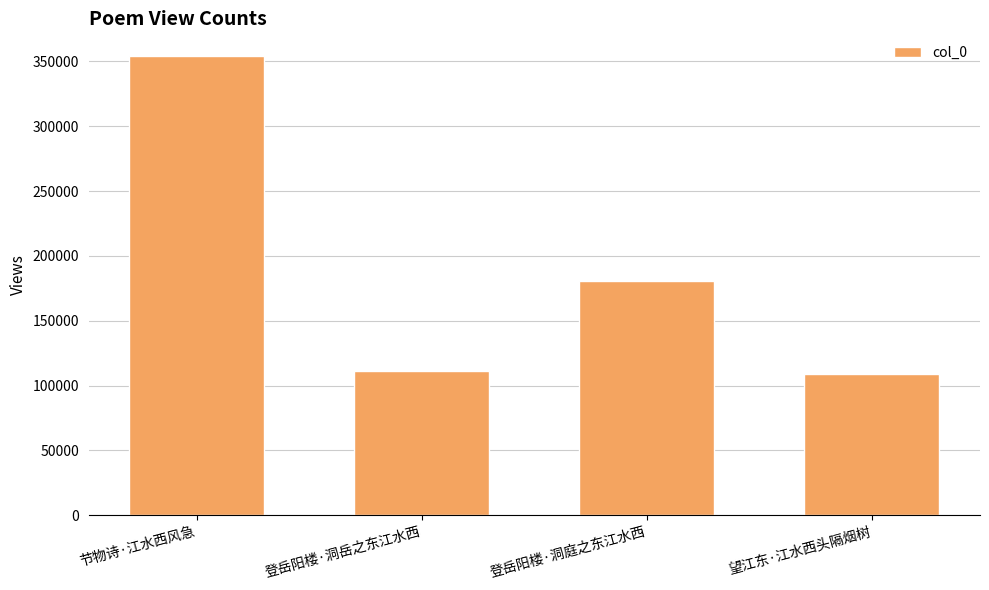

Where is the data nearest to the value 231346?

登岳阳楼·洞庭之东江水西